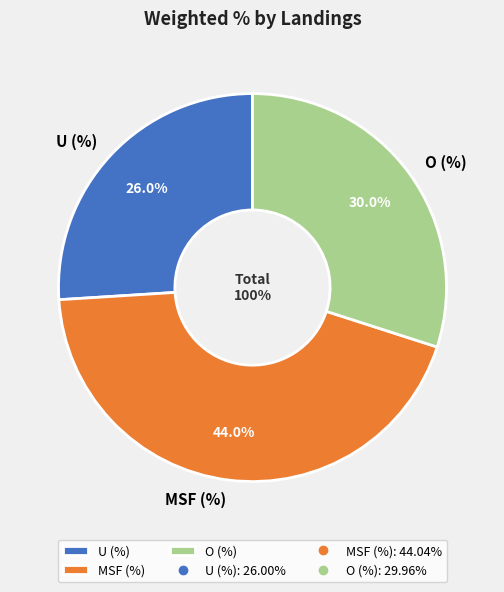

To the nearest percent, what percentage of the pie is MSF (%)?

44%